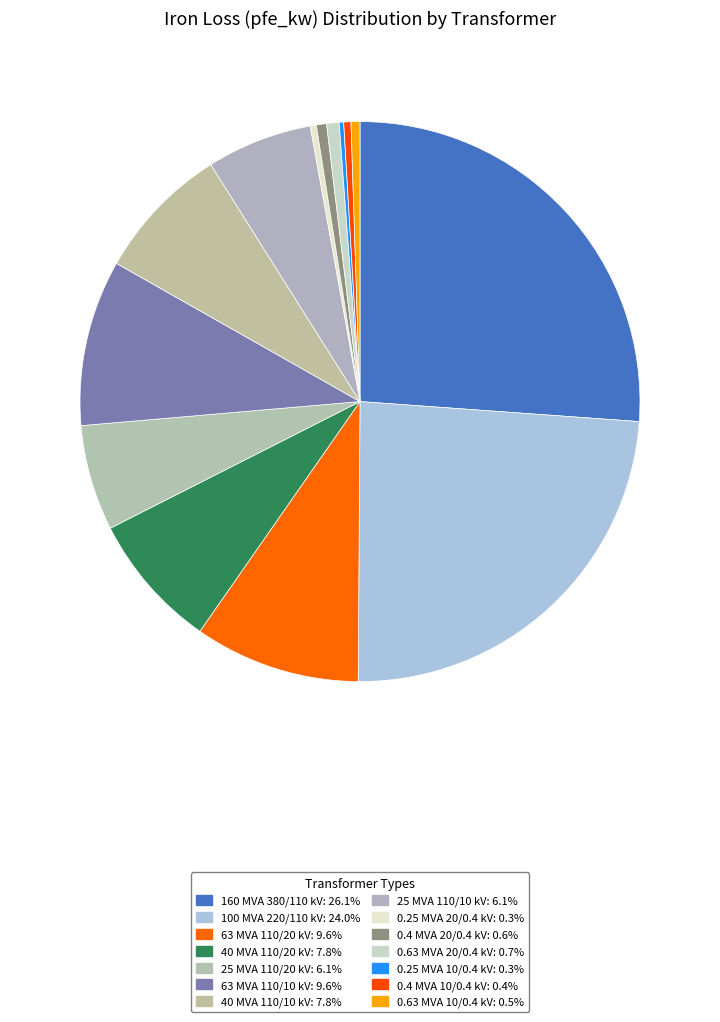

To the nearest percent, what is the combined percentage of 100 MVA 220/110 kV and 63 MVA 110/10 kV?

34%